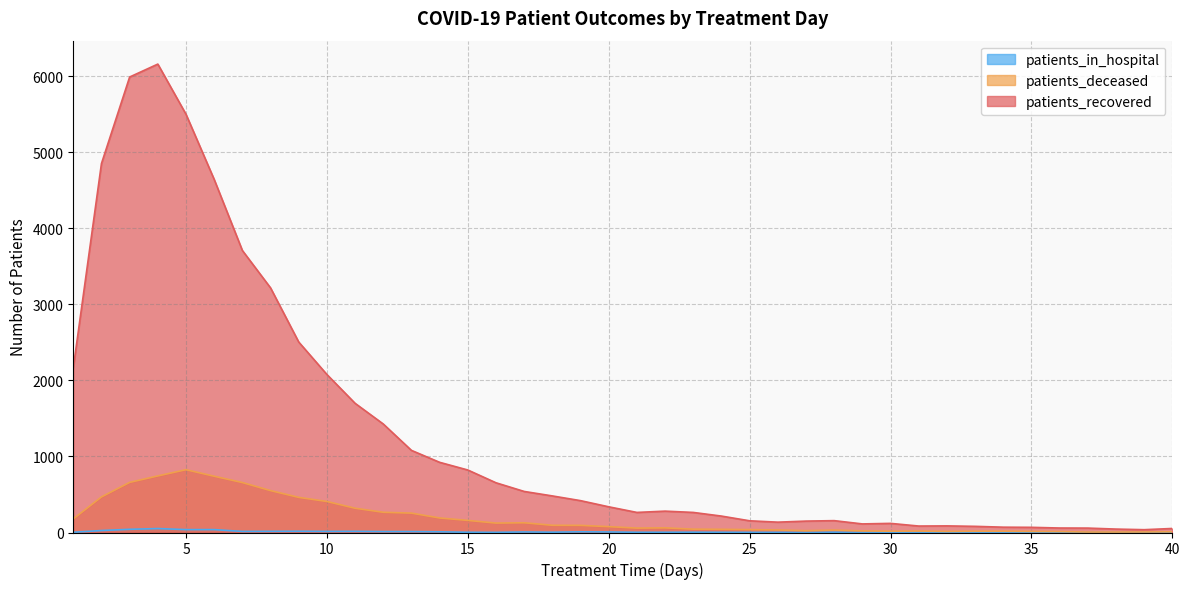

Reading right to left, transcribe all the data shown in this chart.

patients_recovered: 40=53	39=37	38=45	37=58	36=59	35=68	34=70	33=81	32=87	31=85	30=120	29=113	28=156	27=150	26=136	25=154	24=216	23=264	22=281	21=264	20=338	19=419	18=481	17=540	16=654	15=822	14=923	13=1080	12=1427	11=1699	10=2078	9=2505	8=3217	7=3709	6=4643	5=5500	4=6160	3=5990	2=4852	1=2165
patients_deceased: 40=9	39=7	38=6	37=6	36=12	35=14	34=17	33=17	32=14	31=19	30=17	29=21	28=32	27=24	26=33	25=38	24=42	23=44	22=61	21=58	20=77	19=94	18=95	17=128	16=124	15=159	14=191	13=255	12=266	11=319	10=408	9=462	8=551	7=657	6=740	5=826	4=744	3=659	2=468	1=179
patients_in_hospital: 40=1	39=0	38=0	37=1	36=1	35=1	34=0	33=0	32=1	31=1	30=2	29=1	28=4	27=1	26=2	25=2	24=3	23=4	22=3	21=3	20=7	19=9	18=4	17=7	16=2	15=3	14=9	13=12	12=12	11=15	10=14	9=16	8=15	7=14	6=38	5=38	4=52	3=42	2=26	1=3